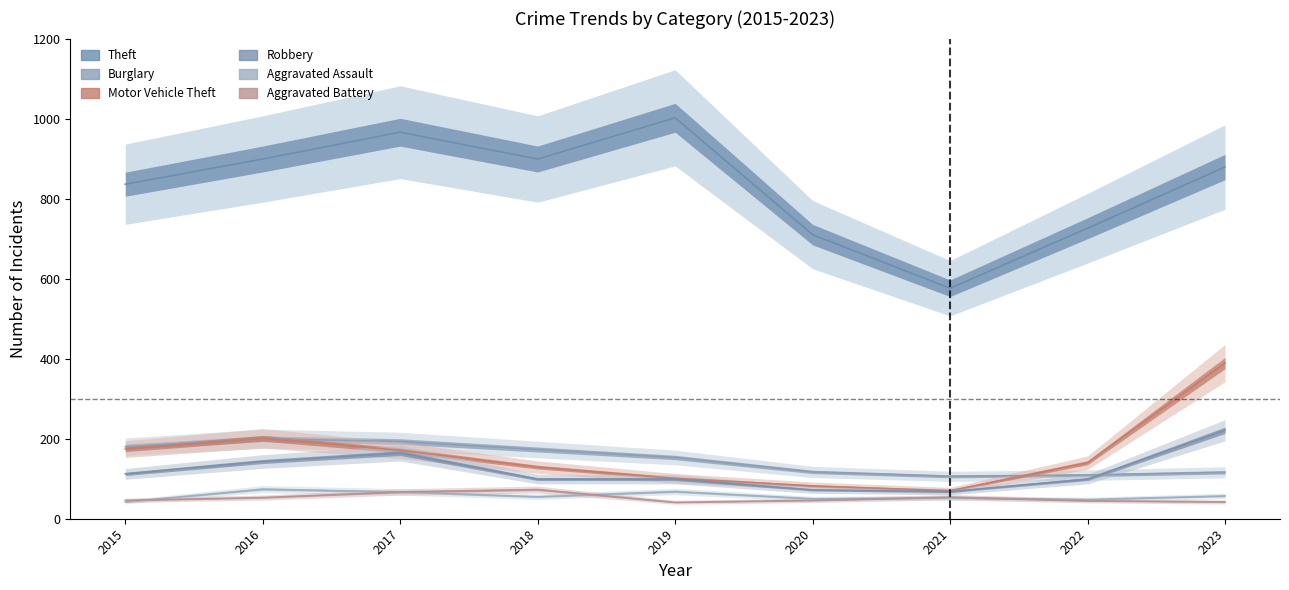

At which category is the sum across all series the highest?

2023